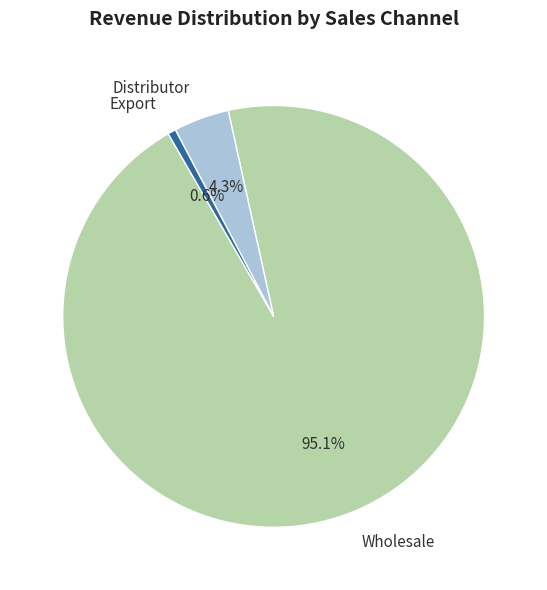

Rank the categories by value from lowest to highest.

Export, Distributor, Wholesale